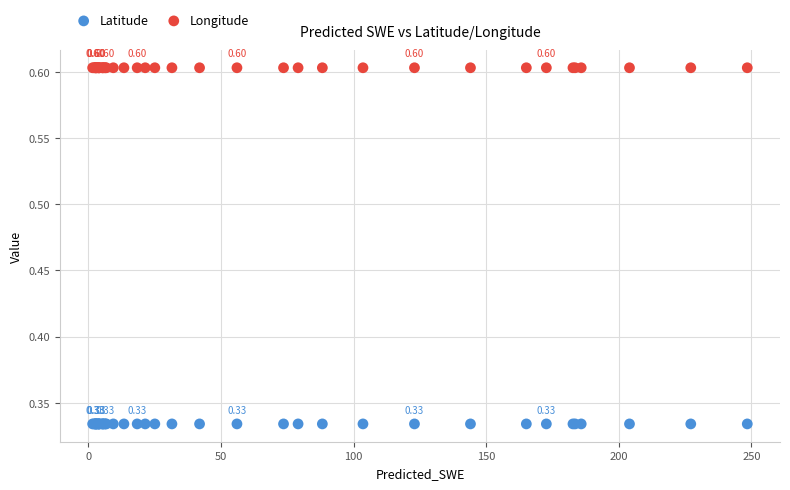

Which series contains the lowest Y value?

Latitude